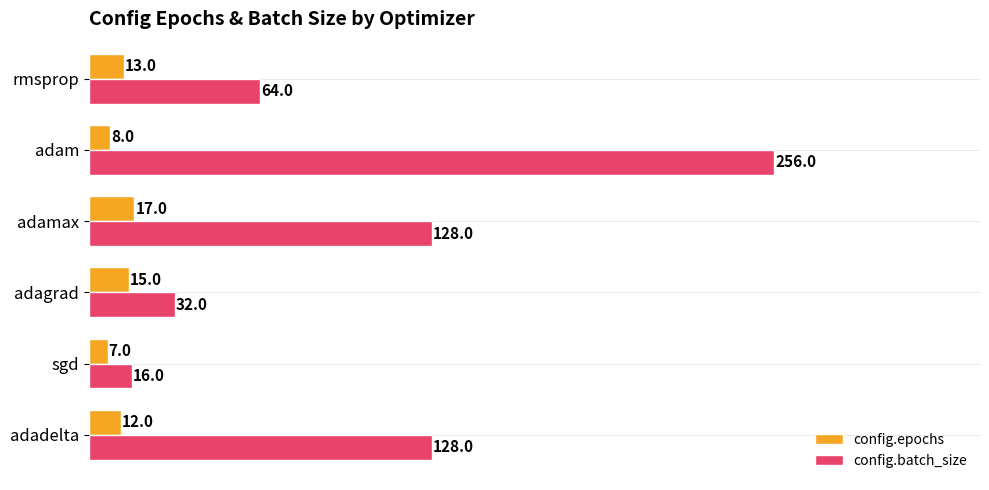

Which series has the largest range (max minus min)?

config.batch_size